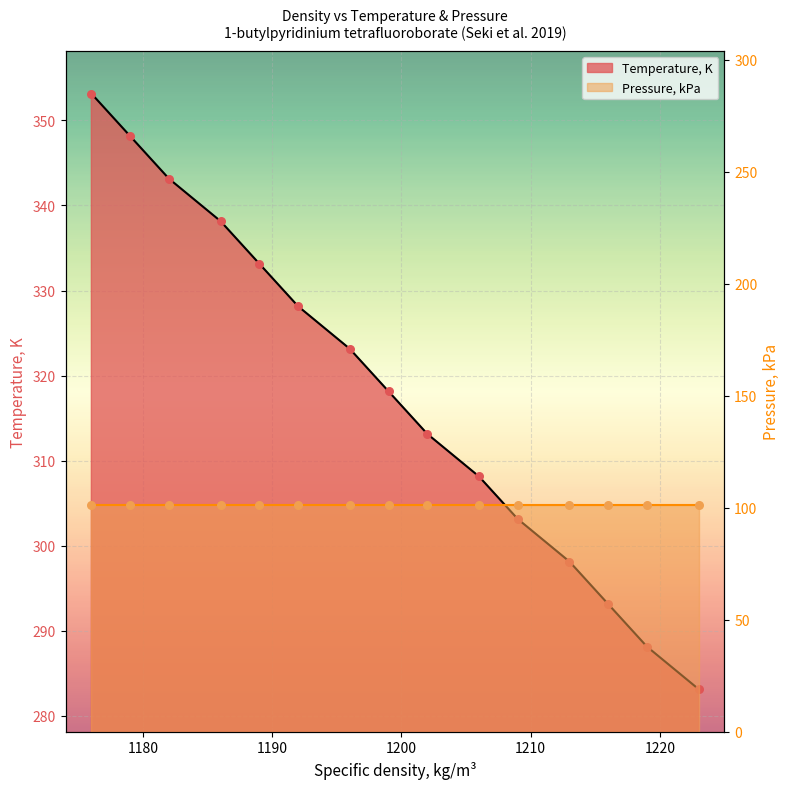

Between 1209 and 1192, which is larger?

1192